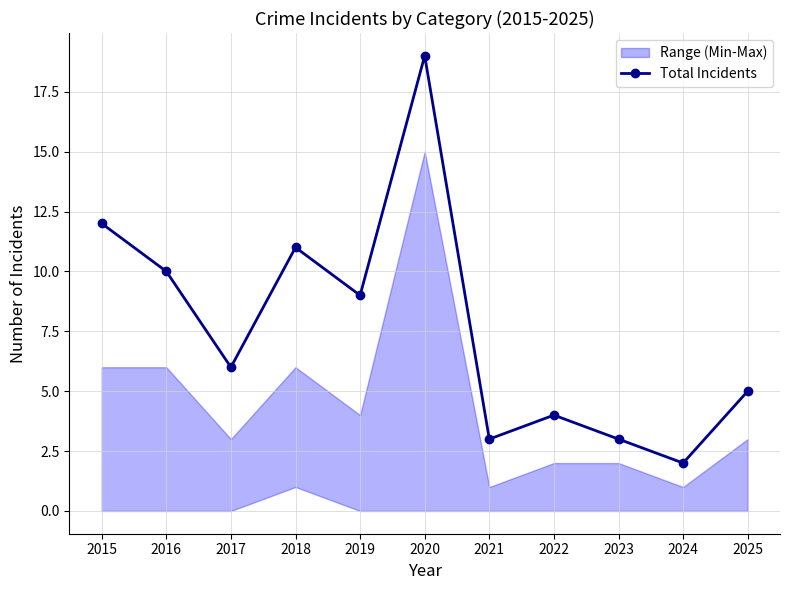

Is this an area chart (filled region under the line)?

No